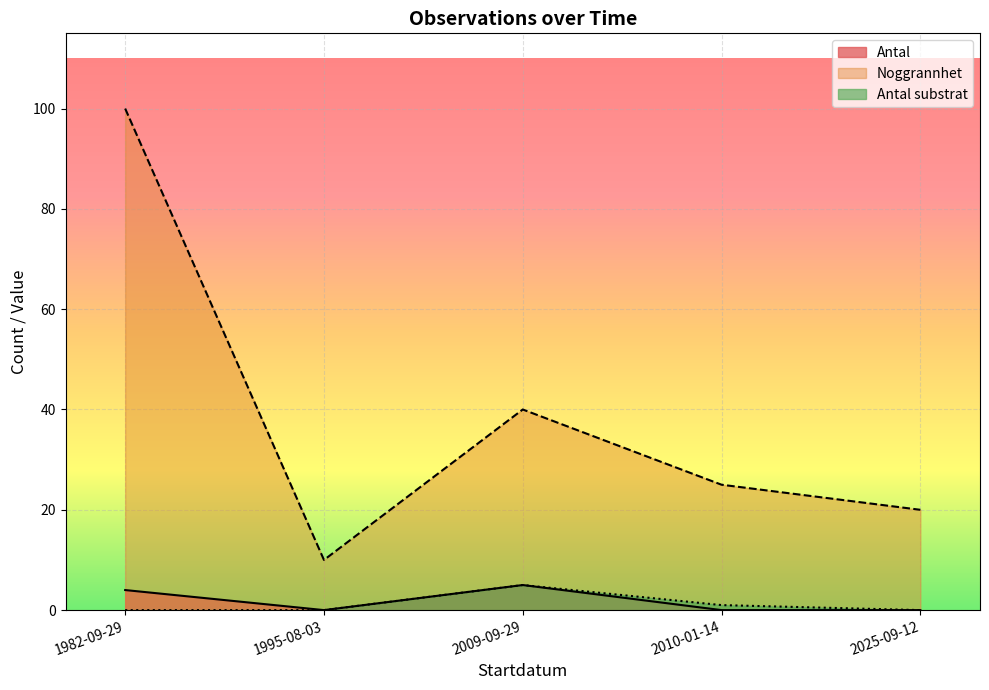

How many times do Antal and Antal substrat cross each other?

1